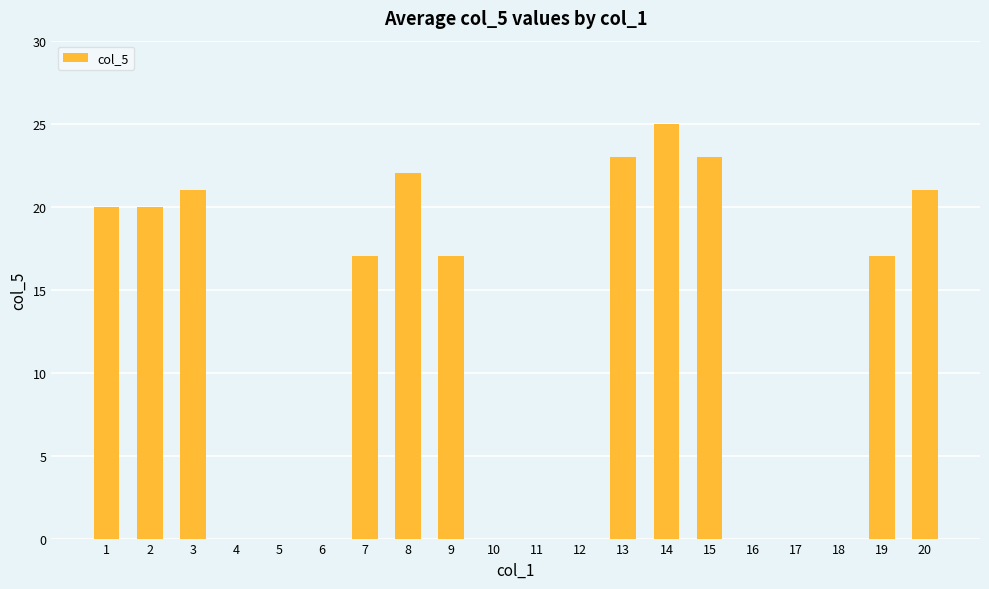

What is the sum of all values?

226